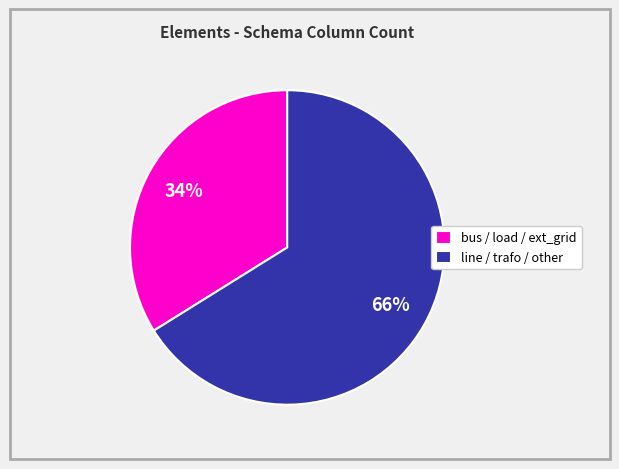

Do line / trafo / other and bus / load / ext_grid together represent more than half of the pie?

Yes